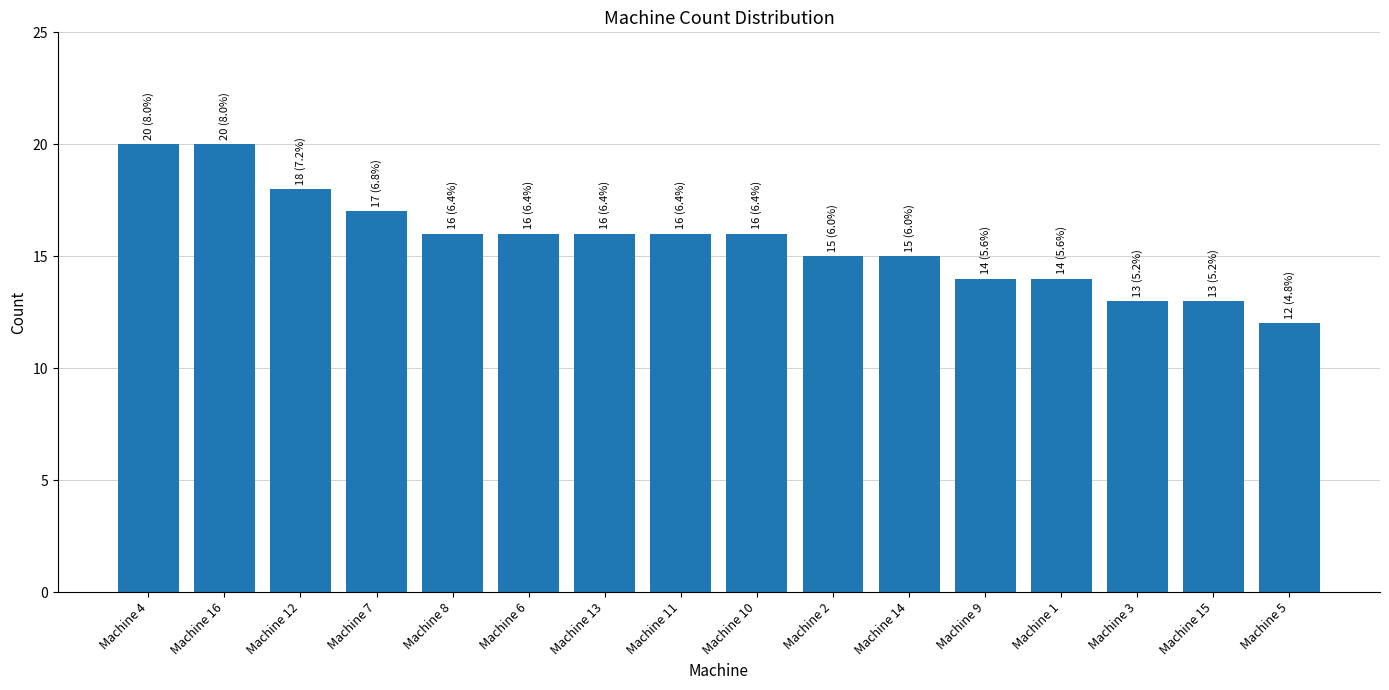

What is the smallest value displayed?

12